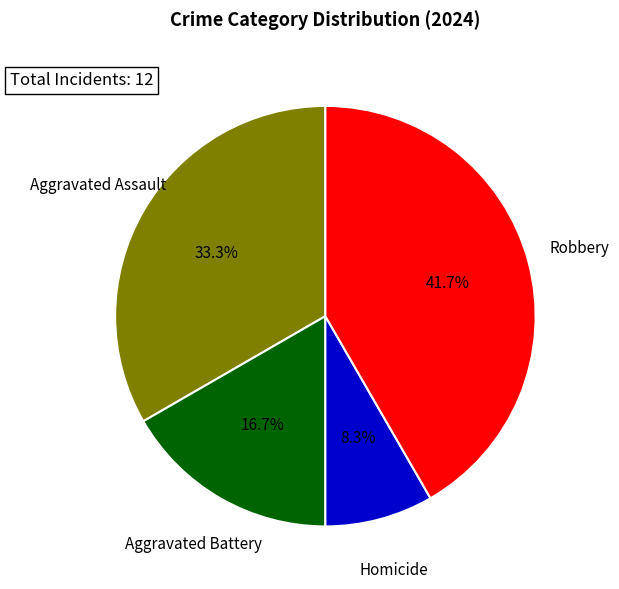

Is there any slice that represents more than half of the pie?

No